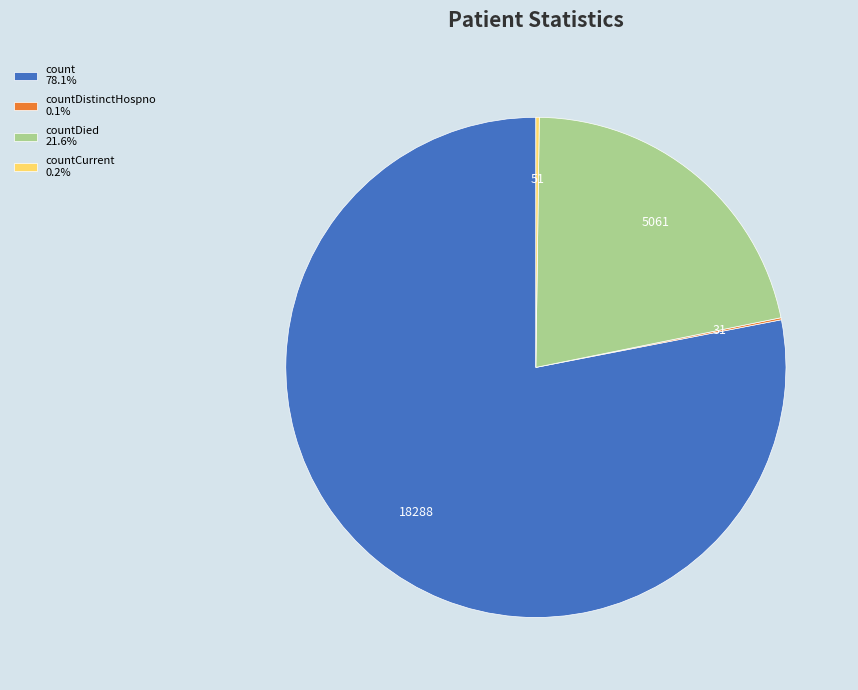

Does count 78.1% account for over 50% of the chart?

Yes